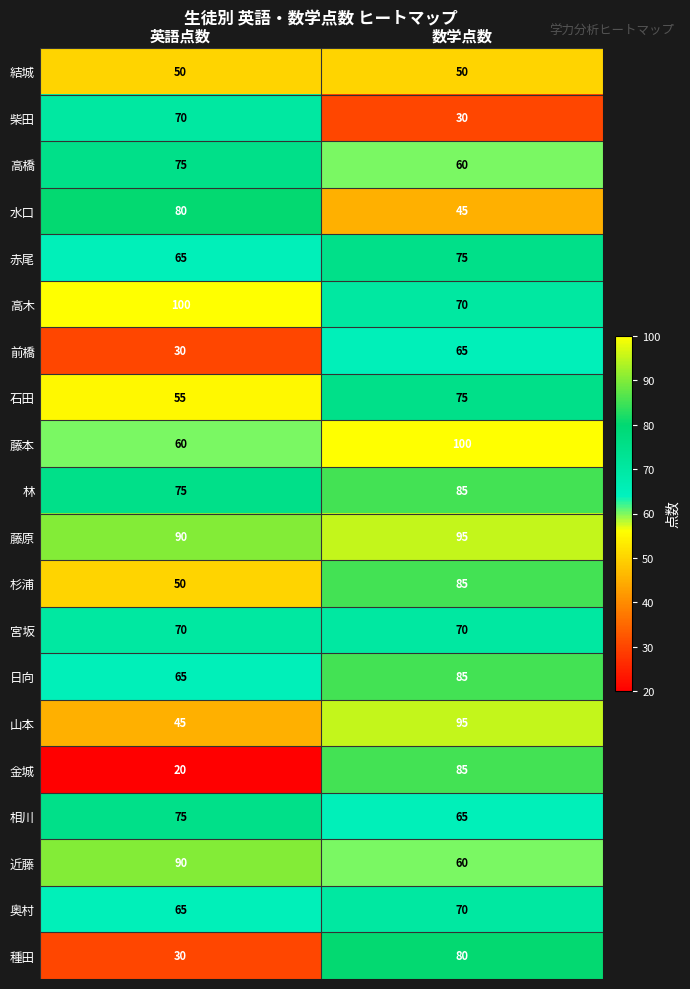

Which series has the largest total across all categories?

藤原